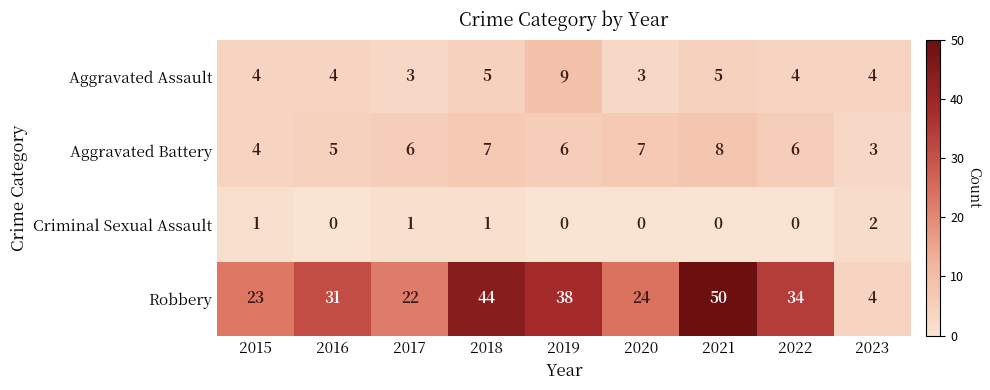

Is the value of Robbery at 2023 greater than the value of Aggravated Battery at 2017?

No